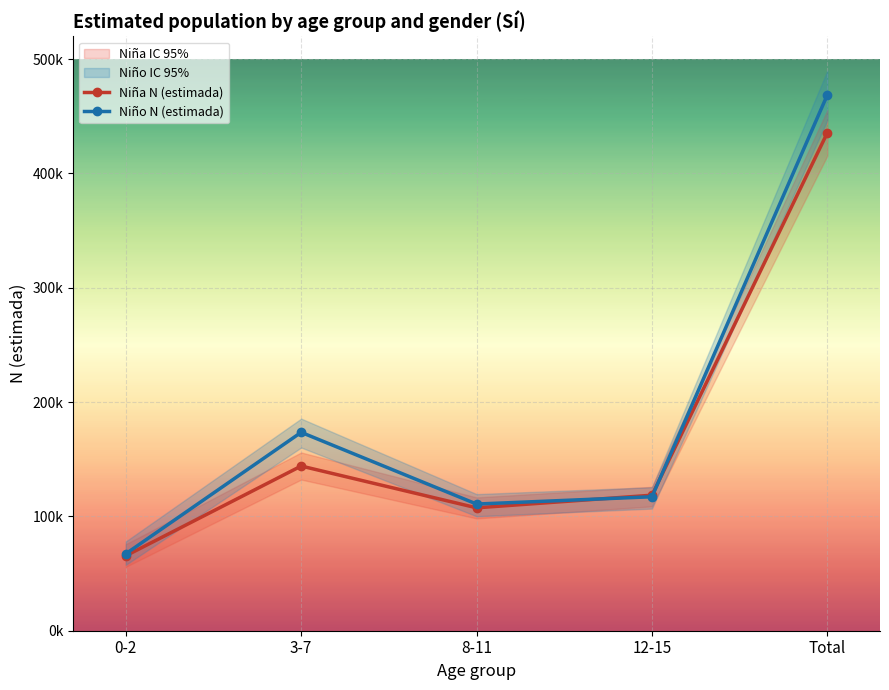

Reading left to right, list all the values displayed in this chart.

Niña N (estimada): 65551	144059	107513	118556	435678
Niño N (estimada): 67303	173541	110807	117190	468840